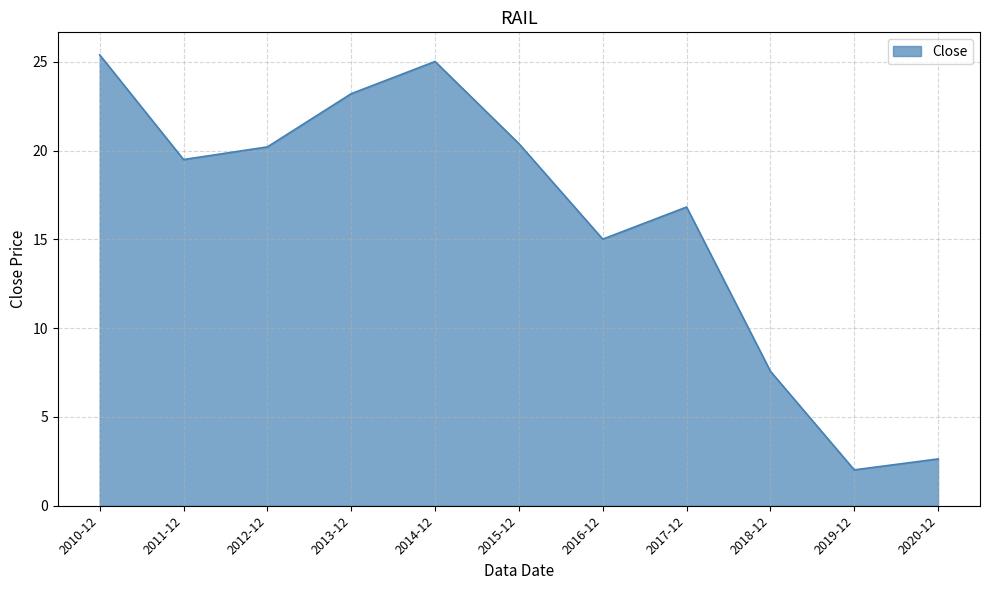

At which category does the chart reach its peak across all series?

2010-12